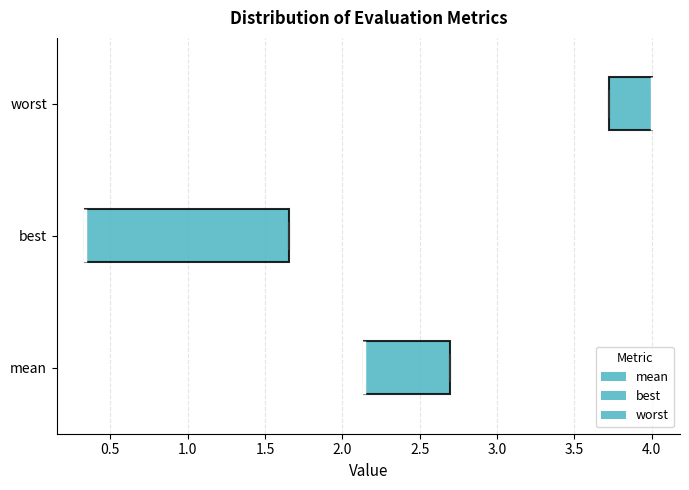

Reading bottom to top, transcribe this box plot: for each box, give where its median line is, the range the box spans, and where its two whiskers end, as read against the x-axis. The values are not printed on the chart, so give them approximately, as read against the axis.

mean: median 2.15 (drawn on the box's left edge), box 2.15 to 2.70, whiskers 2.15 to 2.70
best: median 0.35 (drawn on the box's left edge), box 0.35 to 1.65, whiskers 0.35 to 1.65
worst: median 4.00 (drawn on the box's right edge), box 3.75 to 4.00, whiskers 3.75 to 4.00